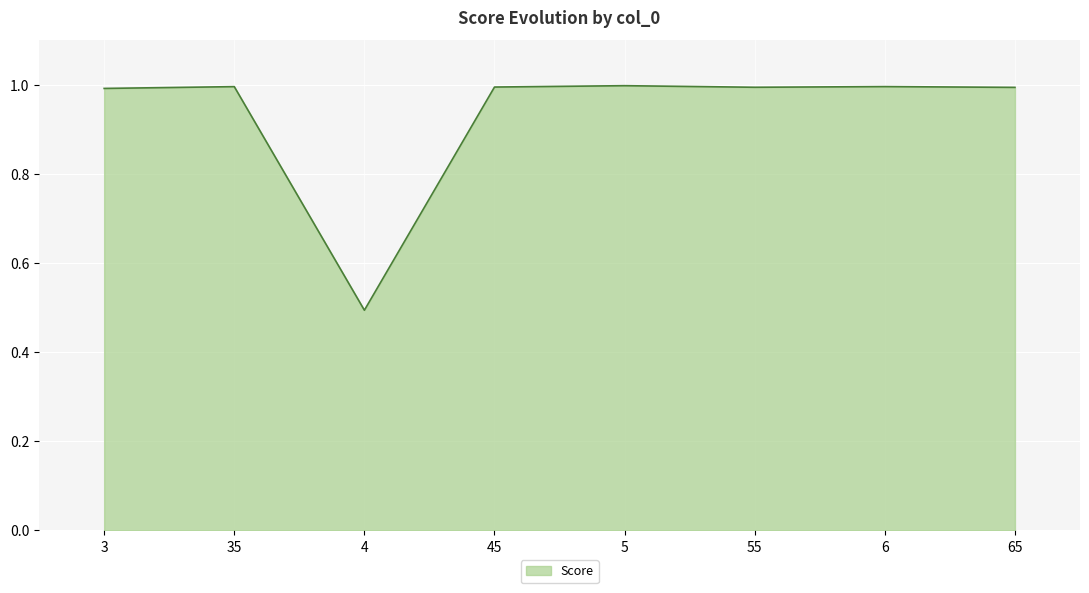

Reading right to left, extract all data points from this chart.

1.0	1.0	1.0	1.0	1.0	0.5	1.0	1.0